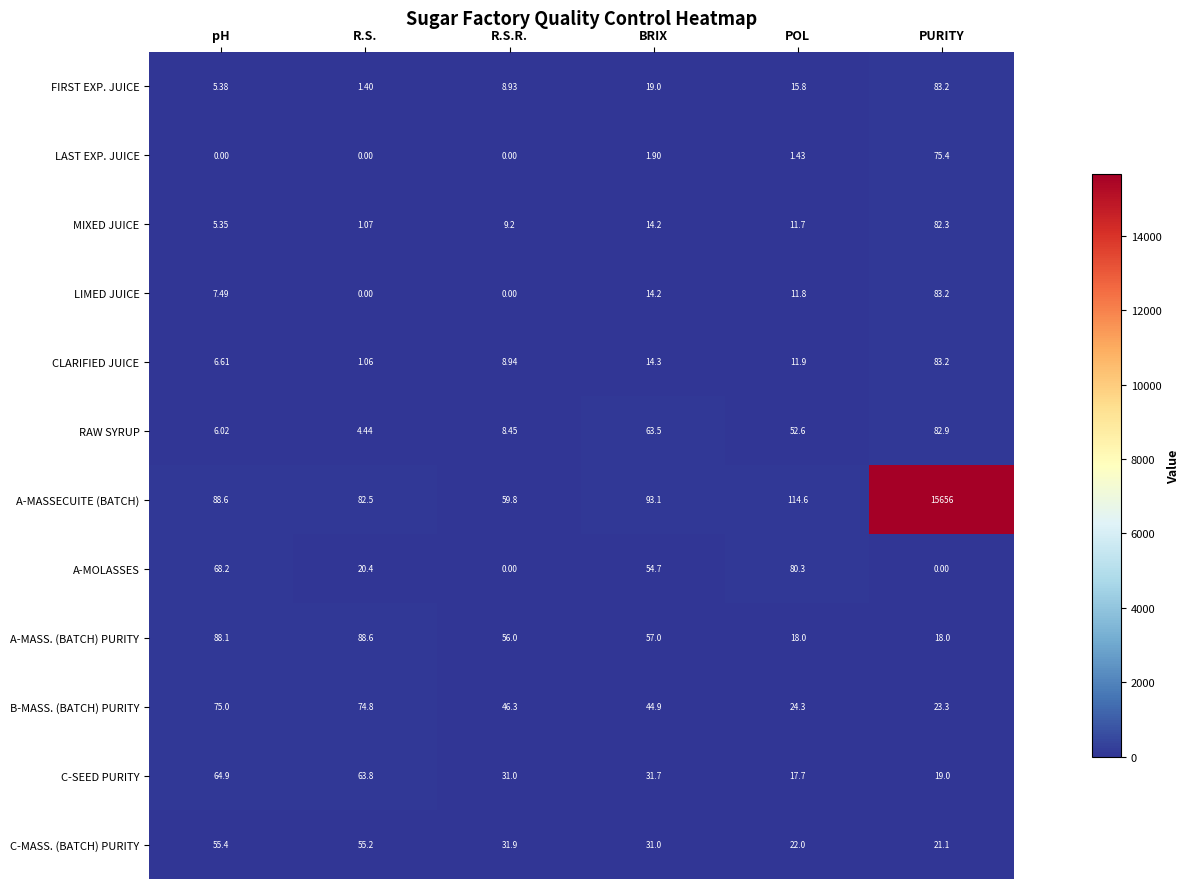

Rank the series at POL from highest to lowest value.

A-MASSECUITE (BATCH), A-MOLASSES, RAW SYRUP, B-MASS. (BATCH) PURITY, C-MASS. (BATCH) PURITY, A-MASS. (BATCH) PURITY, C-SEED PURITY, FIRST EXP. JUICE, CLARIFIED JUICE, LIMED JUICE, MIXED JUICE, LAST EXP. JUICE